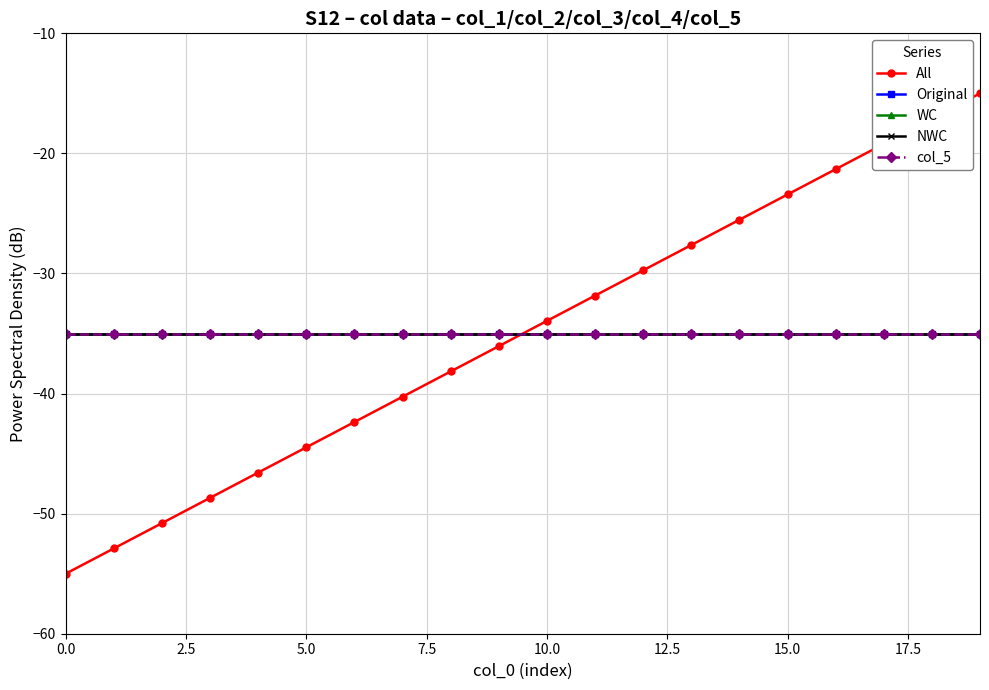

Does the chart have visible grid lines?

Yes